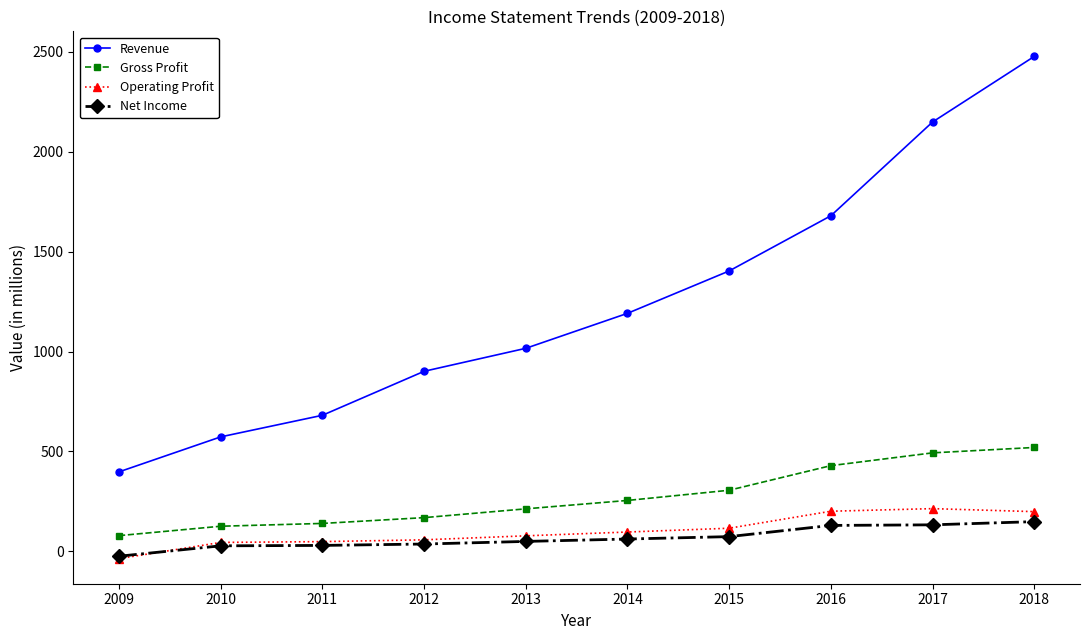

At which category does the chart reach its peak across all series?

2018